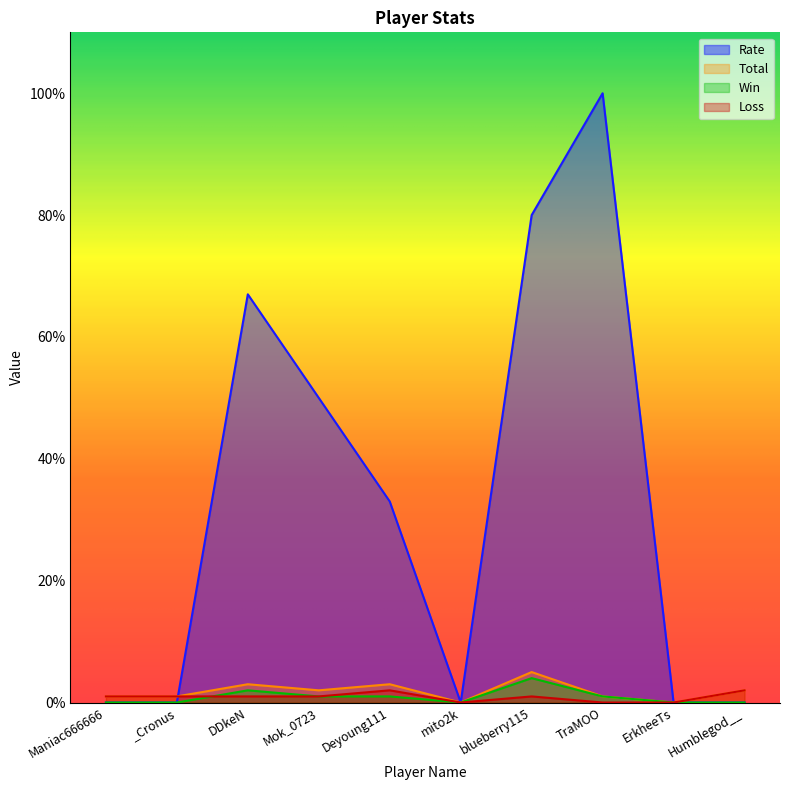

How many values in the Total series are below 2?

5